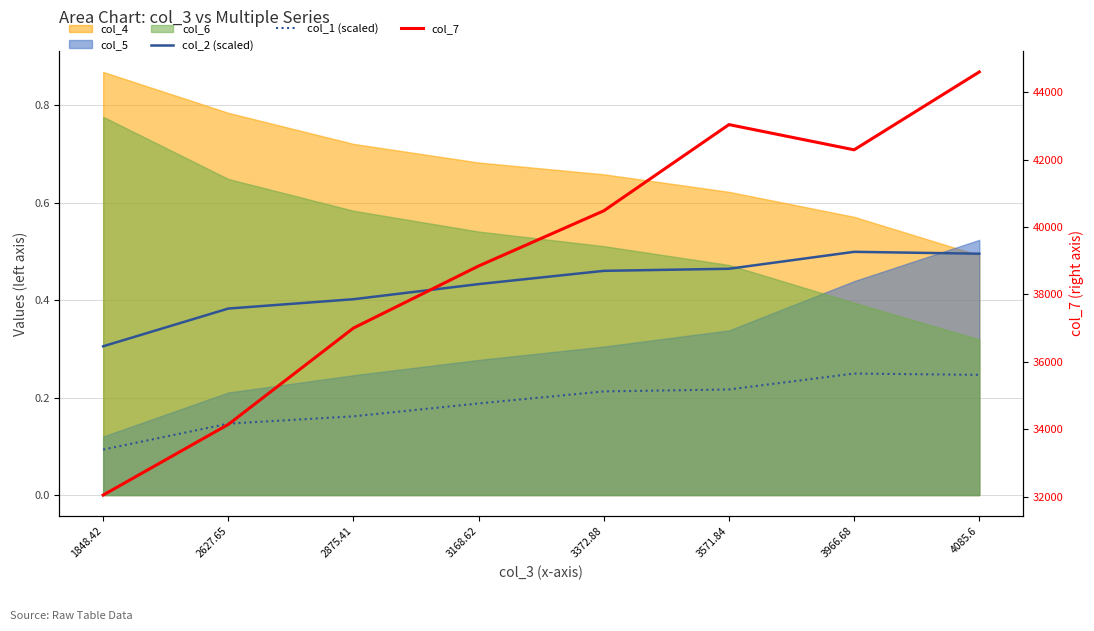

What is the maximum value shown in the chart?

44600.0